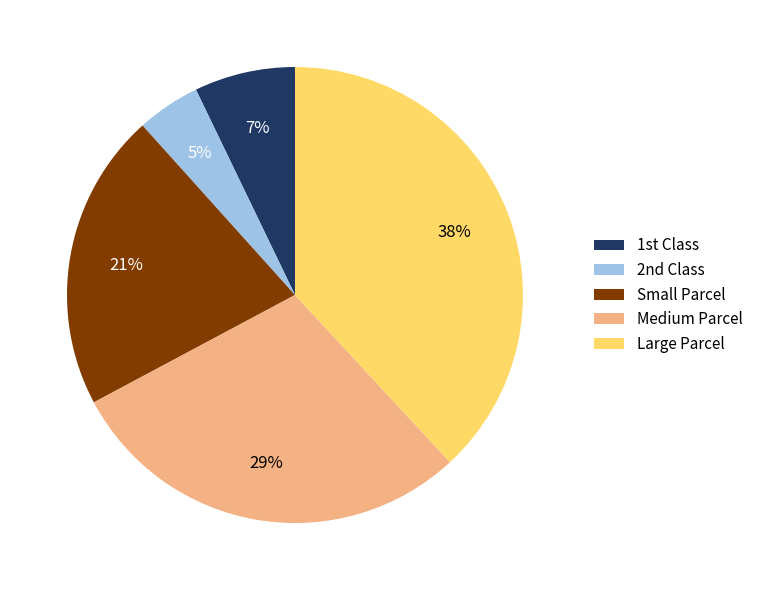

What is the ratio of the value at Medium Parcel to the value at Small Parcel?

1.4